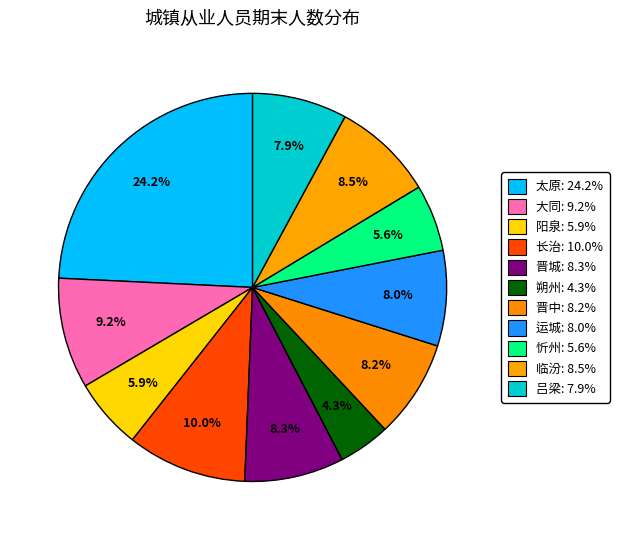

The 朔州 slice represents 4% of the pie. True or false?

True